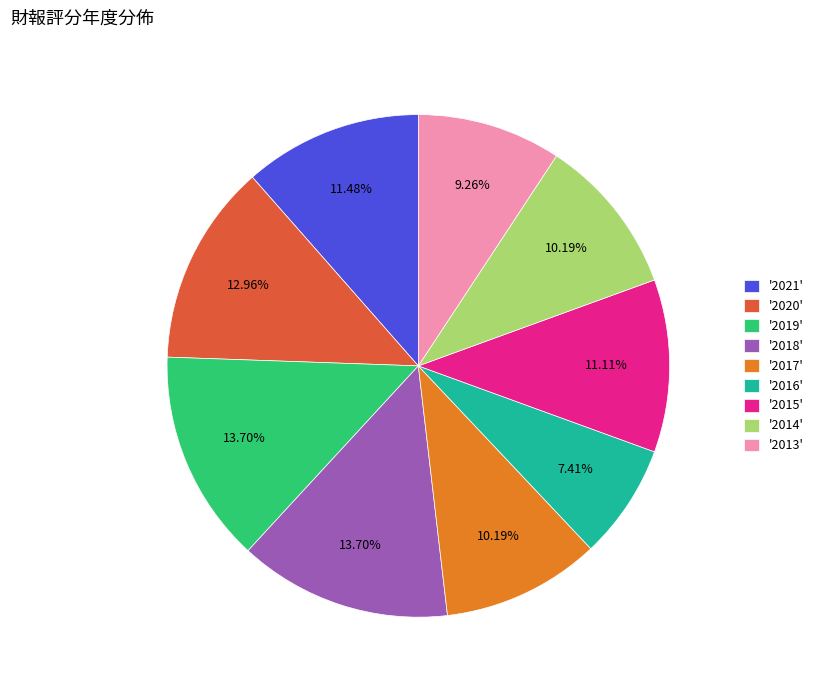

Between '2020' and '2021', which is larger?

'2020'